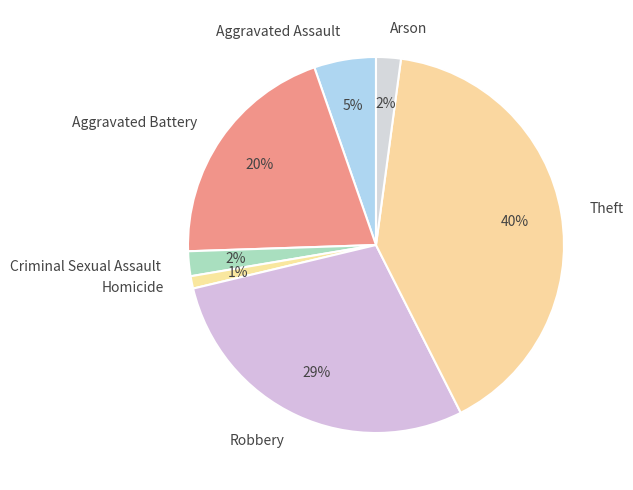

How many segments does this pie chart have?

7